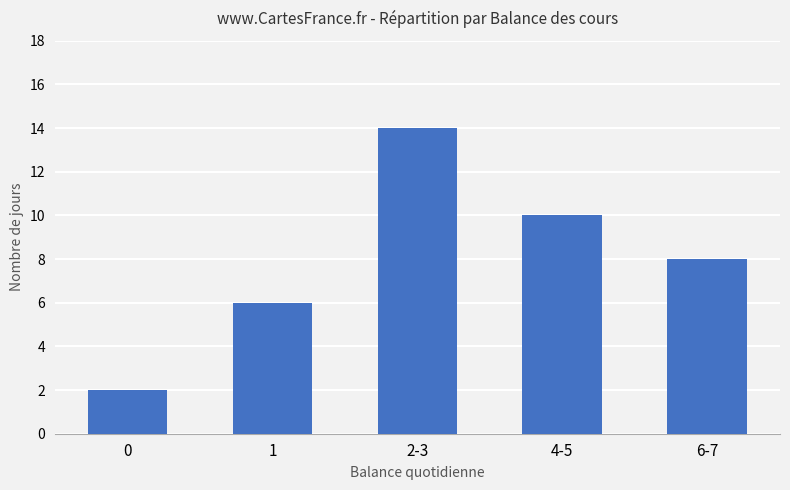

List the labels in order of value, largest first.

2-3, 4-5, 6-7, 1, 0